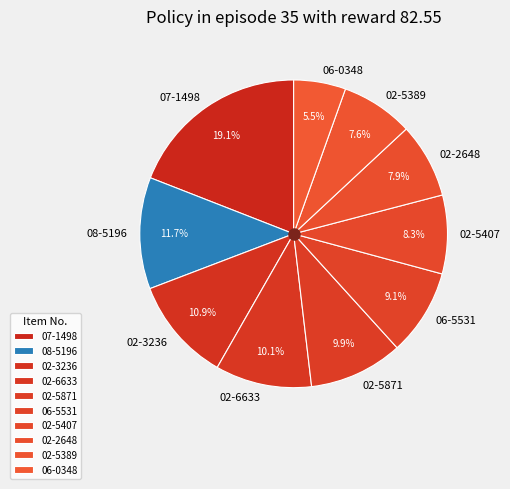

Which slice is the smallest?

06-0348